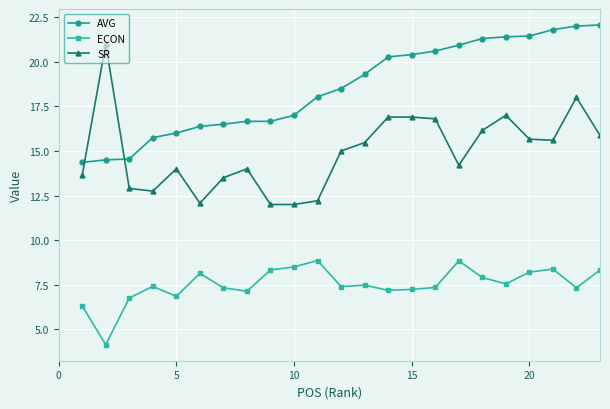

How many intersections are there between SR and AVG?

2